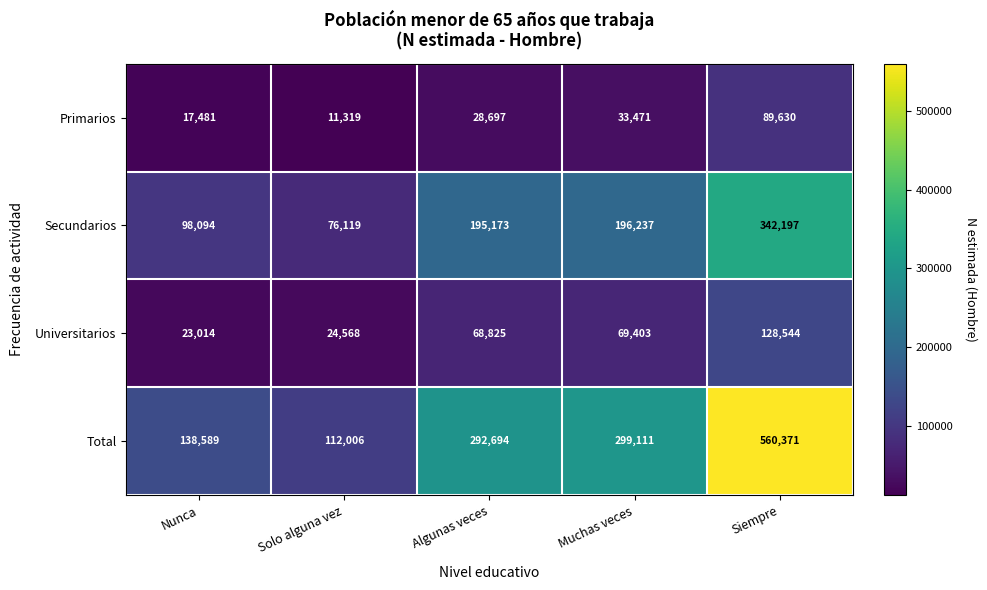

Between Nunca and Algunas veces, which series saw the biggest shift?

Total